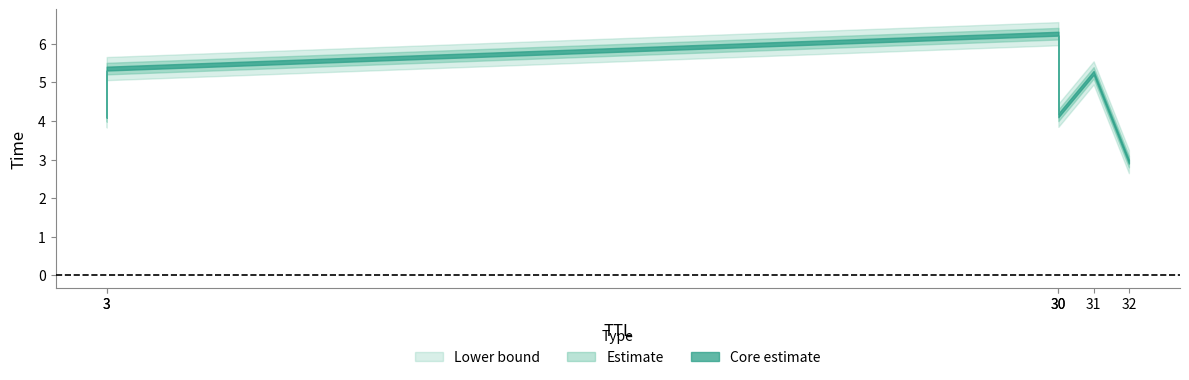

Between 30 and 30, which is larger?

30